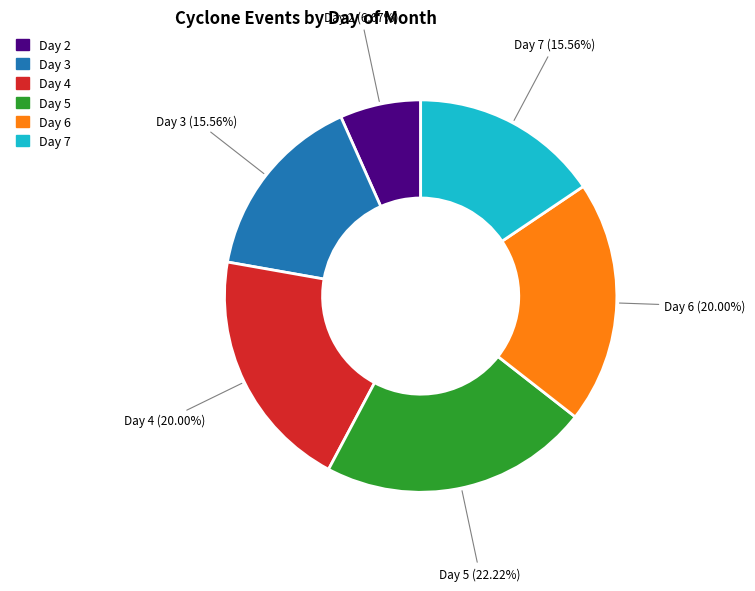

Is there any slice that represents more than half of the pie?

No